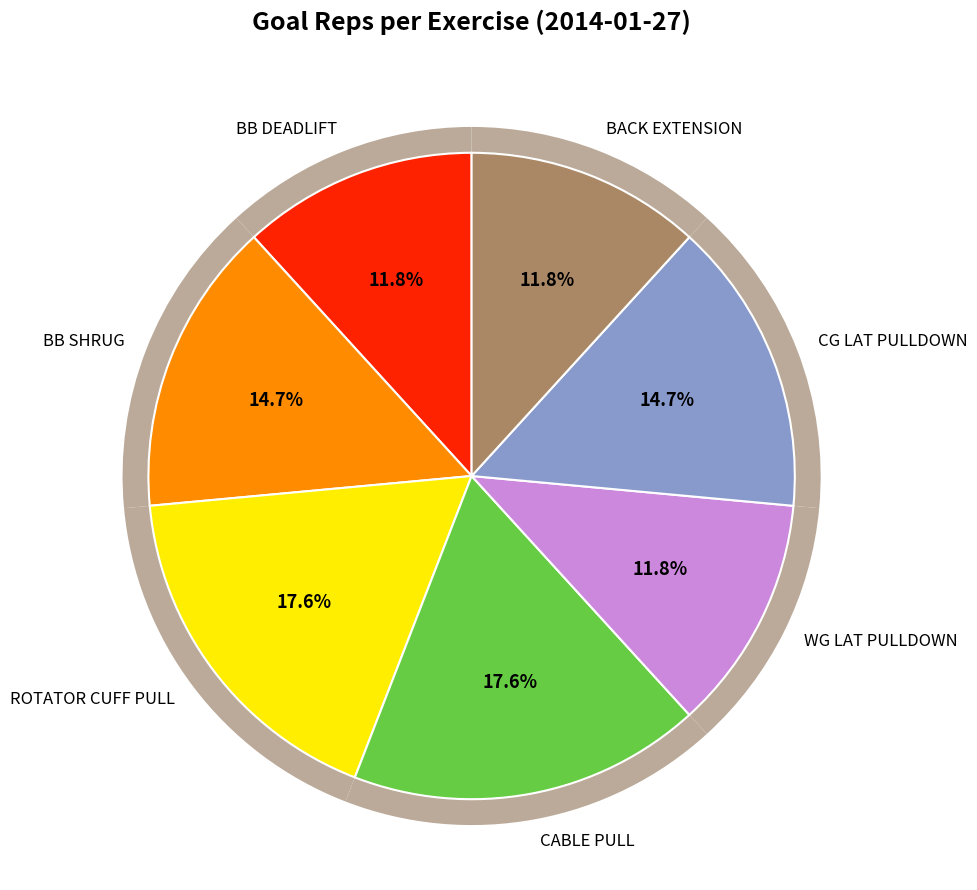

Rank the categories by value from lowest to highest.

BB DEADLIFT, WG LAT PULLDOWN, BACK EXTENSION, BB SHRUG, CG LAT PULLDOWN, ROTATOR CUFF PULL, CABLE PULL